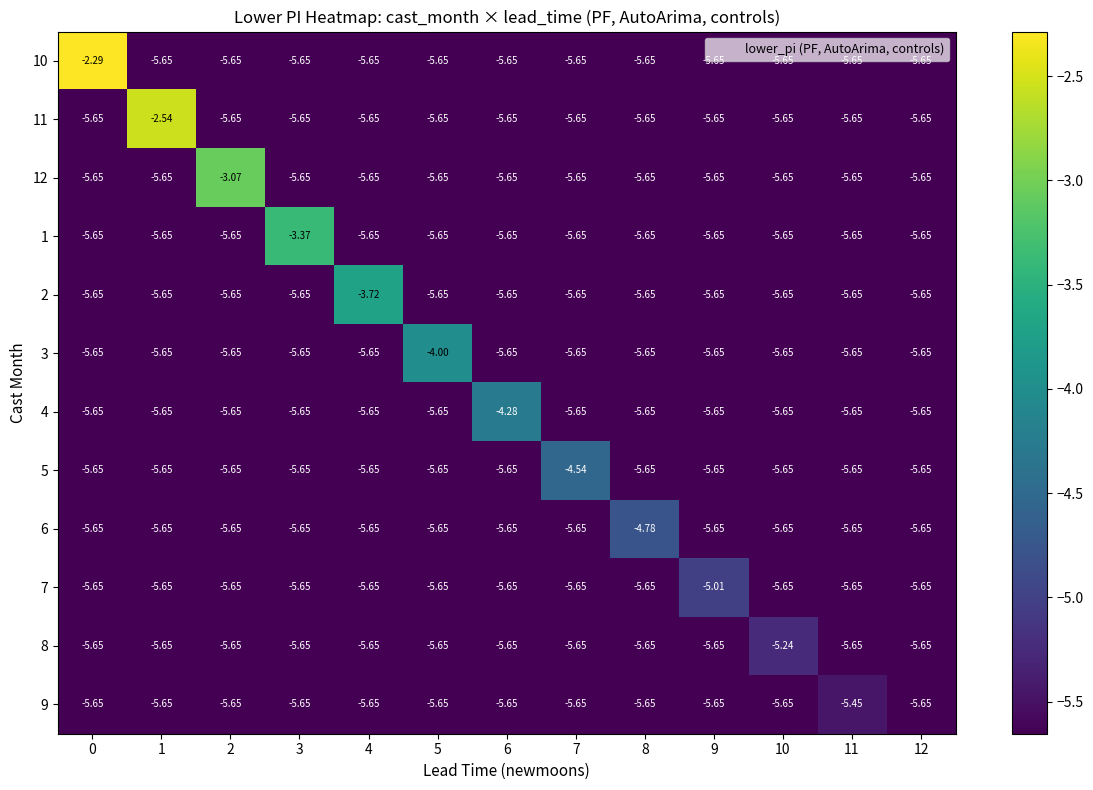

Reading left to right, list all the values displayed in this chart.

10: 0=-2.3	1=-5.7	2=-5.7	3=-5.7	4=-5.7	5=-5.7	6=-5.7	7=-5.7	8=-5.7	9=-5.7	10=-5.7	11=-5.7	12=-5.7
11: 0=-5.7	1=-2.5	2=-5.7	3=-5.7	4=-5.7	5=-5.7	6=-5.7	7=-5.7	8=-5.7	9=-5.7	10=-5.7	11=-5.7	12=-5.7
12: 0=-5.7	1=-5.7	2=-3.1	3=-5.7	4=-5.7	5=-5.7	6=-5.7	7=-5.7	8=-5.7	9=-5.7	10=-5.7	11=-5.7	12=-5.7
1: 0=-5.7	1=-5.7	2=-5.7	3=-3.4	4=-5.7	5=-5.7	6=-5.7	7=-5.7	8=-5.7	9=-5.7	10=-5.7	11=-5.7	12=-5.7
2: 0=-5.7	1=-5.7	2=-5.7	3=-5.7	4=-3.7	5=-5.7	6=-5.7	7=-5.7	8=-5.7	9=-5.7	10=-5.7	11=-5.7	12=-5.7
3: 0=-5.7	1=-5.7	2=-5.7	3=-5.7	4=-5.7	5=-4.0	6=-5.7	7=-5.7	8=-5.7	9=-5.7	10=-5.7	11=-5.7	12=-5.7
4: 0=-5.7	1=-5.7	2=-5.7	3=-5.7	4=-5.7	5=-5.7	6=-4.3	7=-5.7	8=-5.7	9=-5.7	10=-5.7	11=-5.7	12=-5.7
5: 0=-5.7	1=-5.7	2=-5.7	3=-5.7	4=-5.7	5=-5.7	6=-5.7	7=-4.5	8=-5.7	9=-5.7	10=-5.7	11=-5.7	12=-5.7
6: 0=-5.7	1=-5.7	2=-5.7	3=-5.7	4=-5.7	5=-5.7	6=-5.7	7=-5.7	8=-4.8	9=-5.7	10=-5.7	11=-5.7	12=-5.7
7: 0=-5.7	1=-5.7	2=-5.7	3=-5.7	4=-5.7	5=-5.7	6=-5.7	7=-5.7	8=-5.7	9=-5.0	10=-5.7	11=-5.7	12=-5.7
8: 0=-5.7	1=-5.7	2=-5.7	3=-5.7	4=-5.7	5=-5.7	6=-5.7	7=-5.7	8=-5.7	9=-5.7	10=-5.2	11=-5.7	12=-5.7
9: 0=-5.7	1=-5.7	2=-5.7	3=-5.7	4=-5.7	5=-5.7	6=-5.7	7=-5.7	8=-5.7	9=-5.7	10=-5.7	11=-5.5	12=-5.7